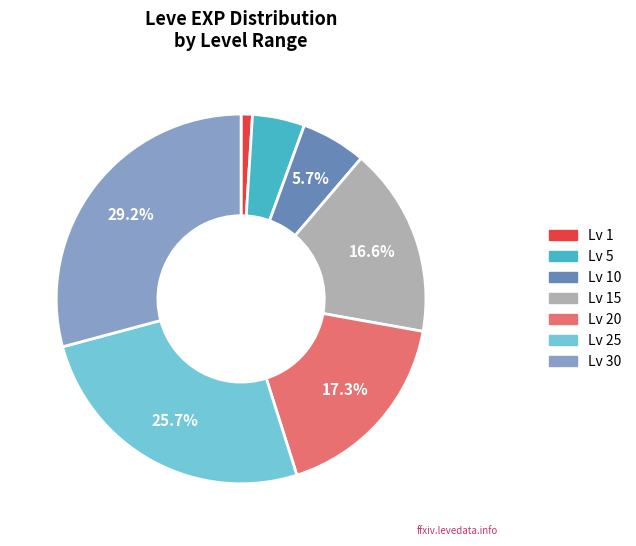

Count the number of slices in the pie.

7